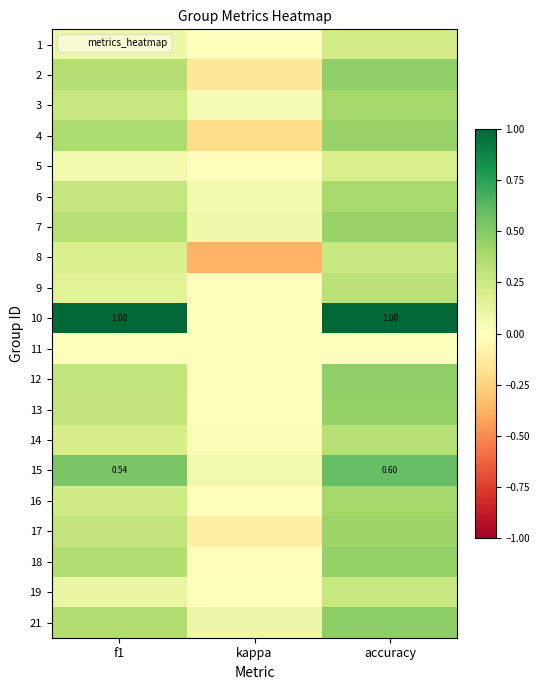

The value of 2 at kappa is -0.1. True or false?

False